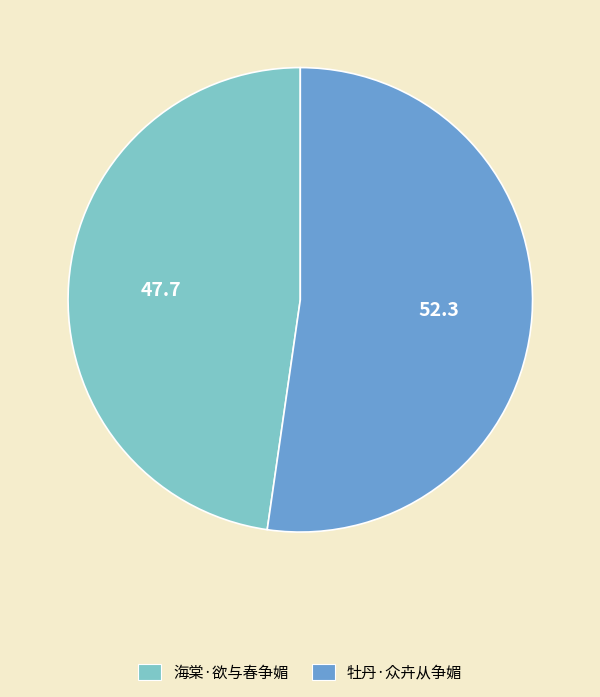

How many slices are in this pie chart?

2